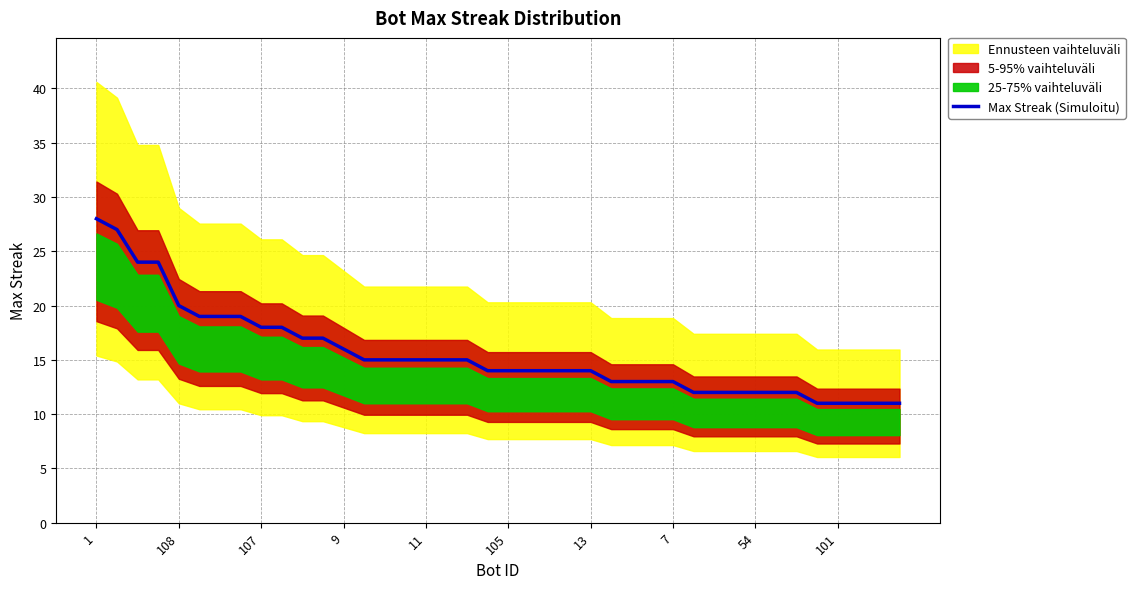

What is the maximum value for Max Streak (Simuloitu)?

28